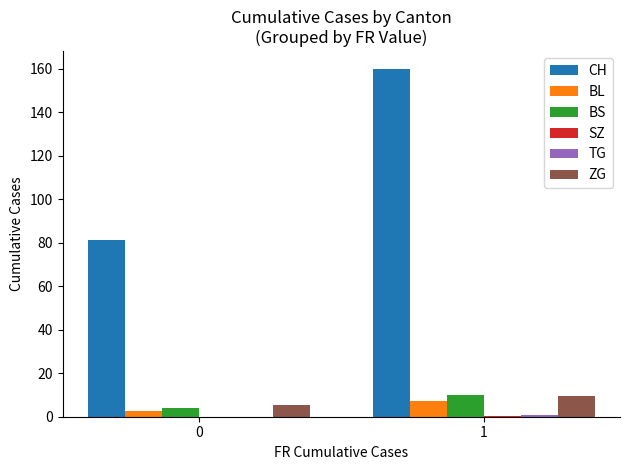

Is the value of BL at 0 greater than the value of CH at 1?

No